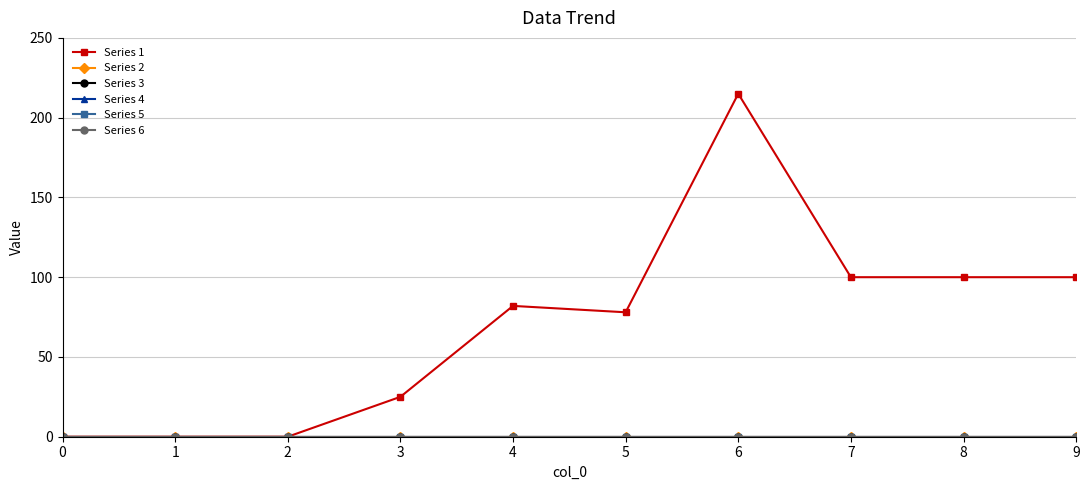

Does the chart have visible grid lines?

Yes